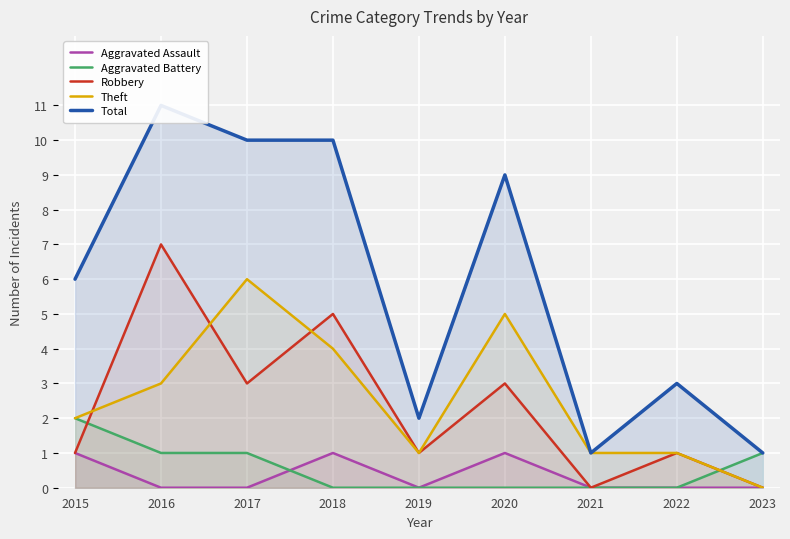

Reading right to left, list all the values displayed in this chart.

Aggravated Assault: 2023=0	2022=0	2021=0	2020=1	2019=0	2018=1	2017=0	2016=0	2015=1
Aggravated Battery: 2023=1	2022=0	2021=0	2020=0	2019=0	2018=0	2017=1	2016=1	2015=2
Robbery: 2023=0	2022=1	2021=0	2020=3	2019=1	2018=5	2017=3	2016=7	2015=1
Theft: 2023=0	2022=1	2021=1	2020=5	2019=1	2018=4	2017=6	2016=3	2015=2
Total: 2023=1	2022=3	2021=1	2020=9	2019=2	2018=10	2017=10	2016=11	2015=6